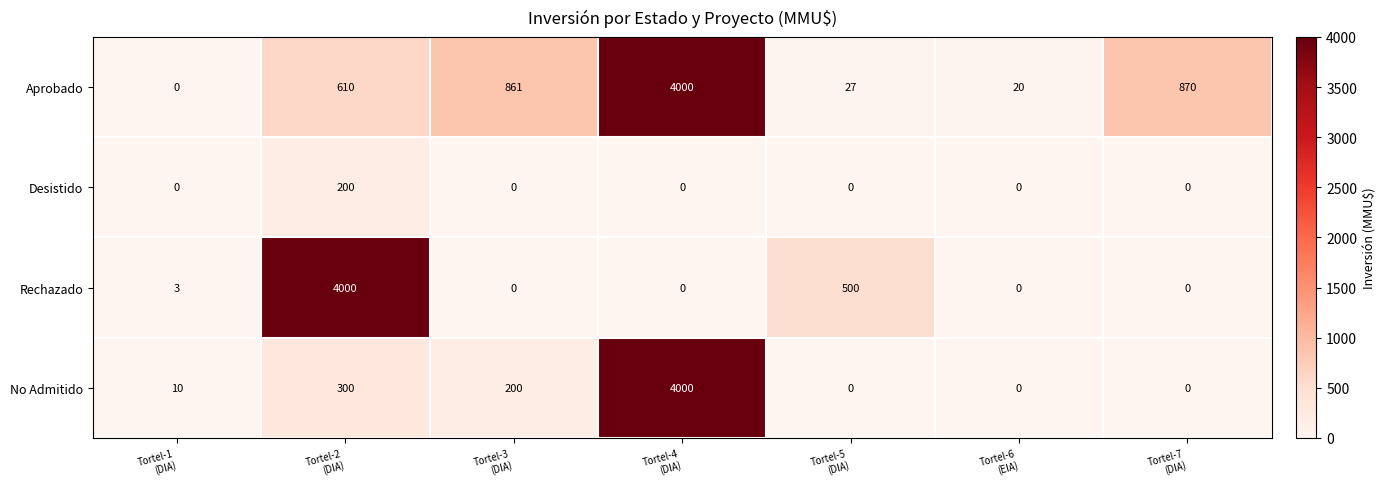

Reading right to left, what are all the values shown in this chart?

Aprobado: 870	20	27	4000	861	610	0
Desistido: 0	0	0	0	0	200	0
Rechazado: 0	0	500	0	0	4000	3
No Admitido: 0	0	0	4000	200	300	10